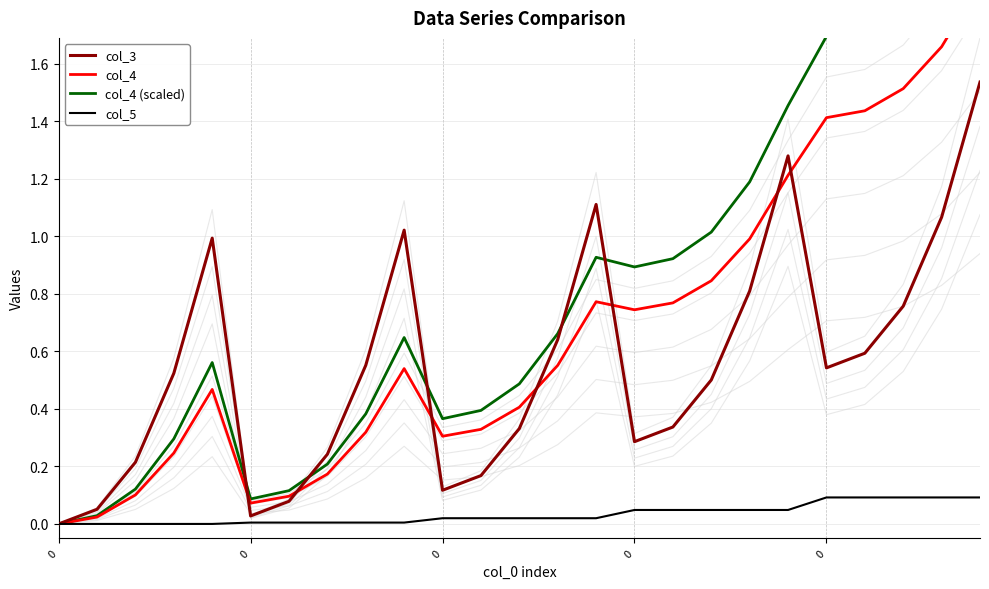

At 14, list the series in order from largest to smallest.

col_3, col_4 (scaled), col_4, col_5